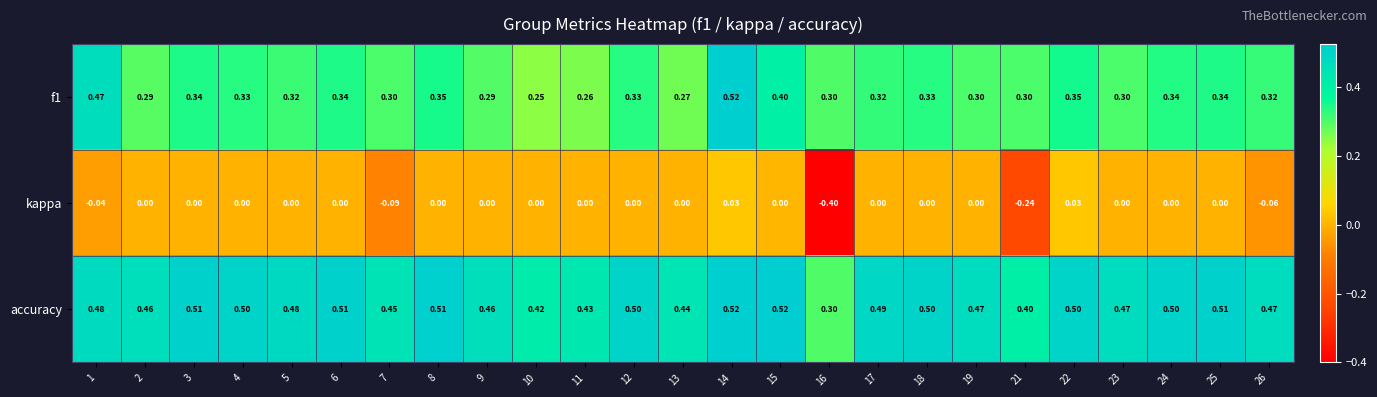

Which series has the widest spread of values?

kappa